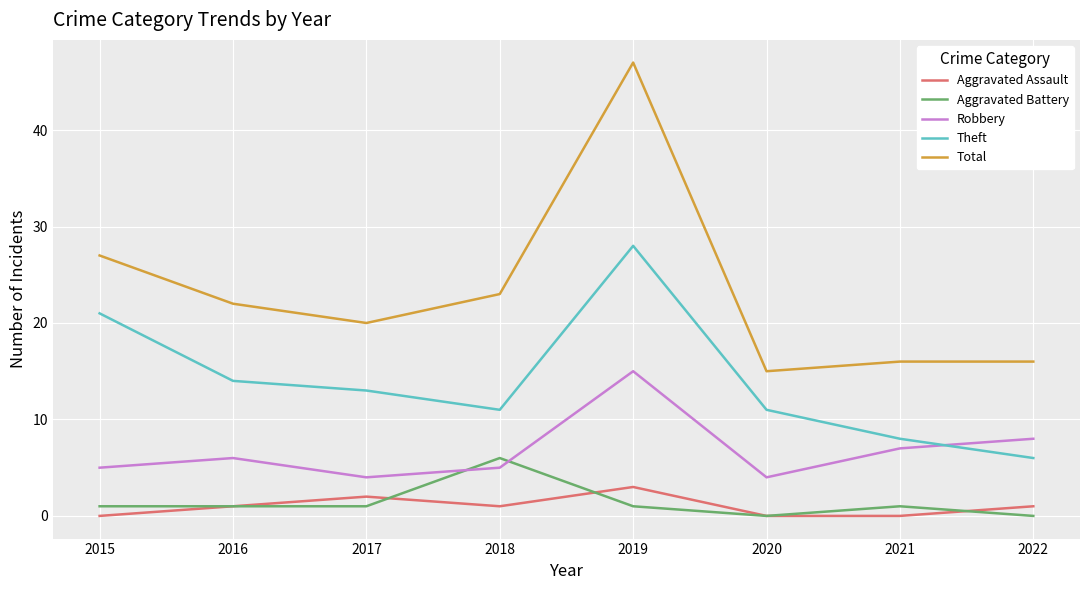

True or false: Theft and Aggravated Assault intersect in this chart.

False